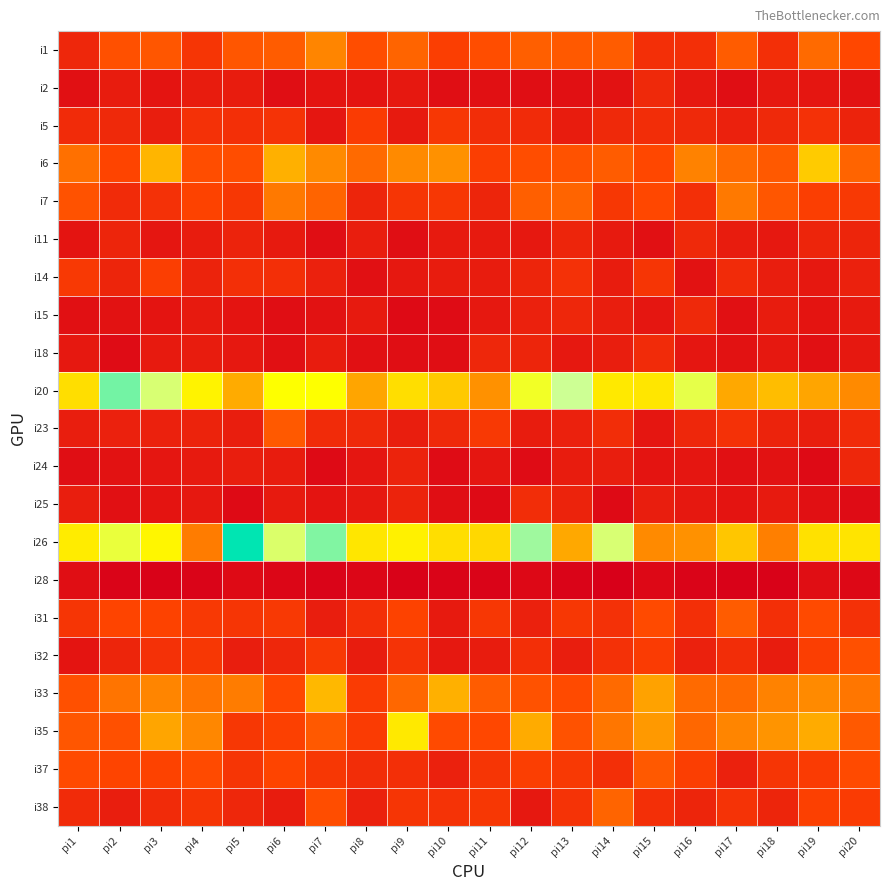

At how many categories does at least one series exceed 29?

20